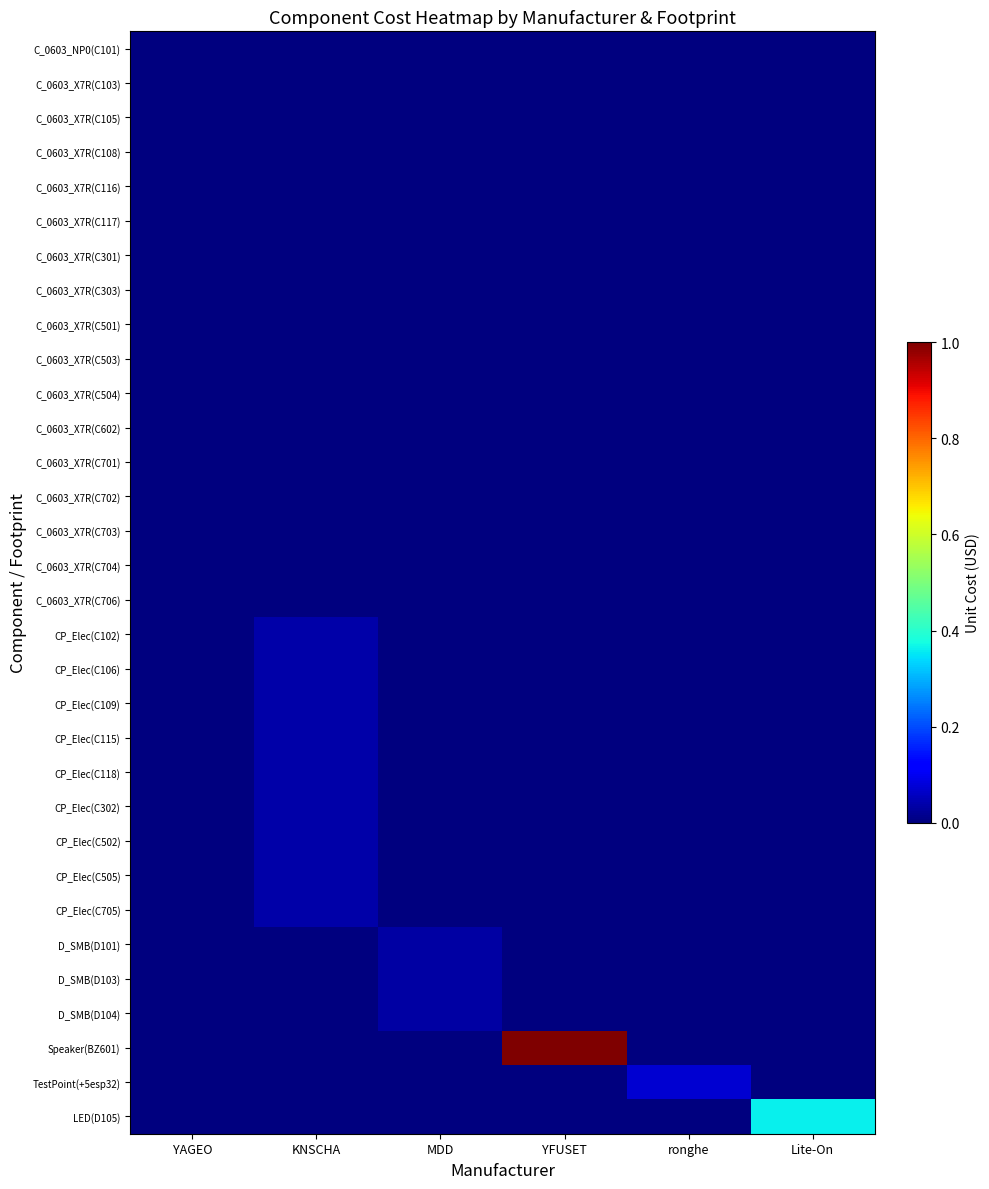

How many categories are shown in the chart?

6